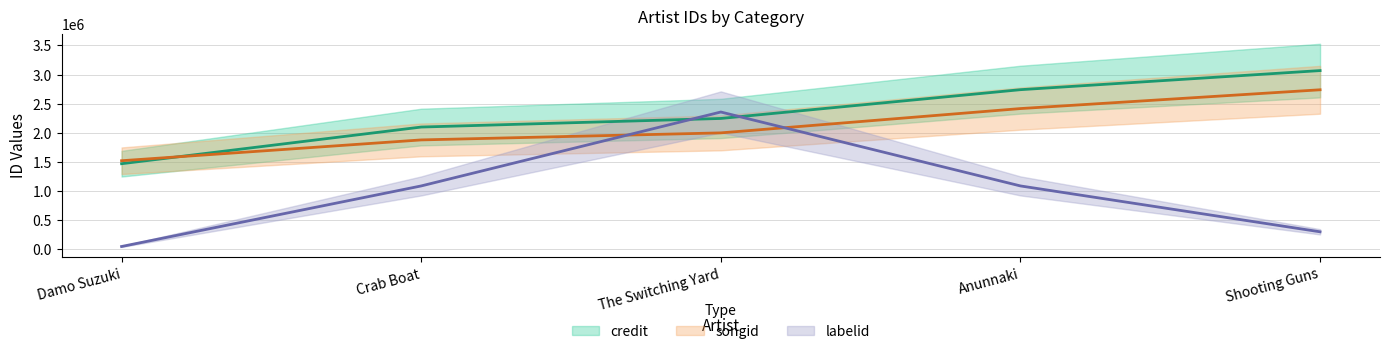

At which label is songid closest to 2130008?

The Switching Yard